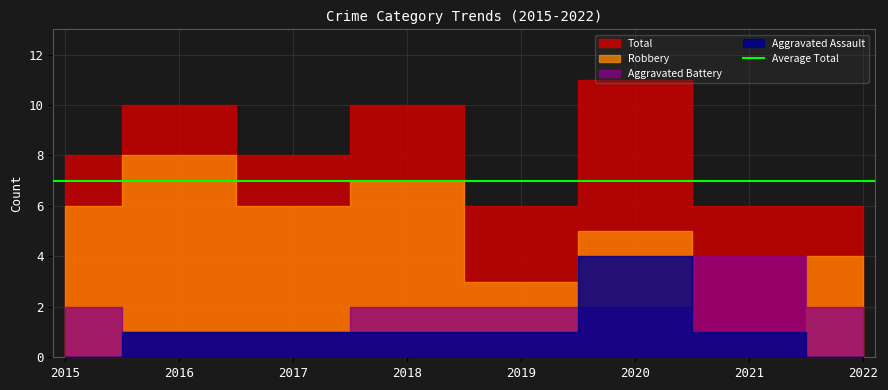

What is the sum of all Robbery values?

40